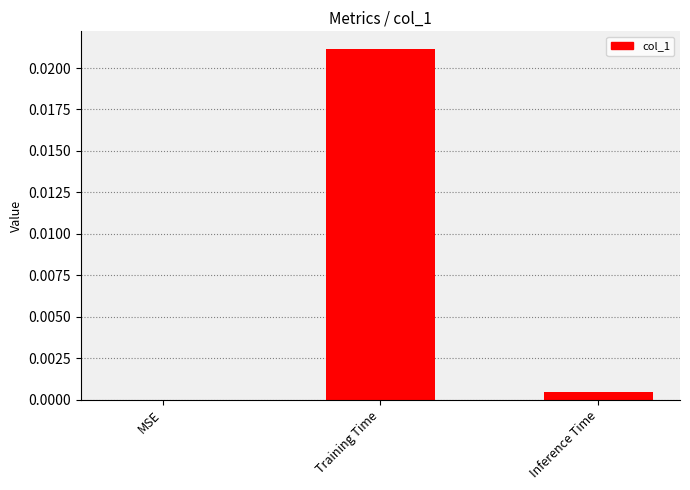

The value at Inference Time is 0.0. True or false?

True